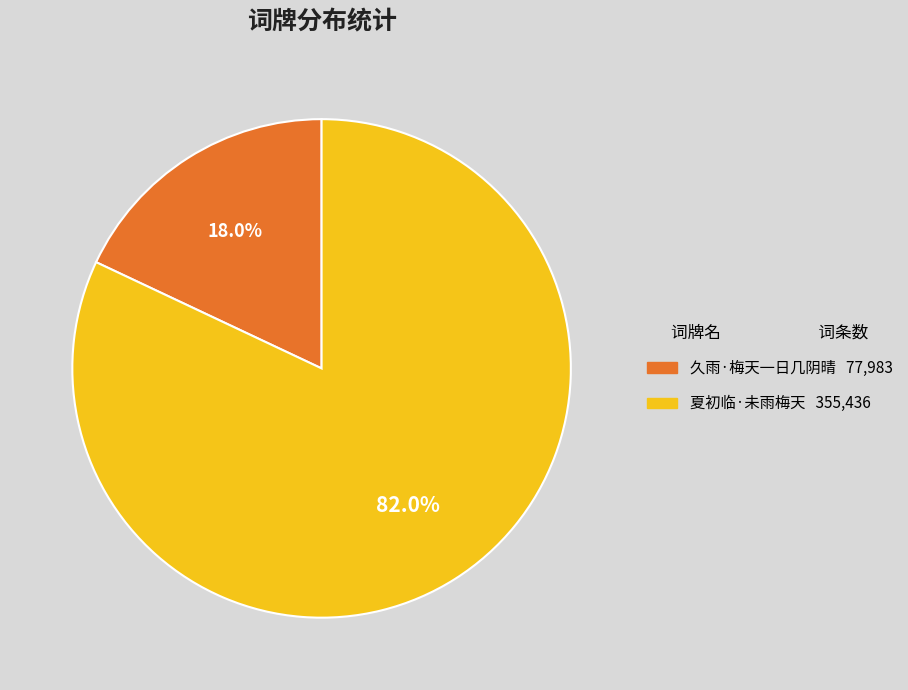

Rank the categories by value from highest to lowest.

夏初临·未雨梅天, 久雨·梅天一日几阴晴